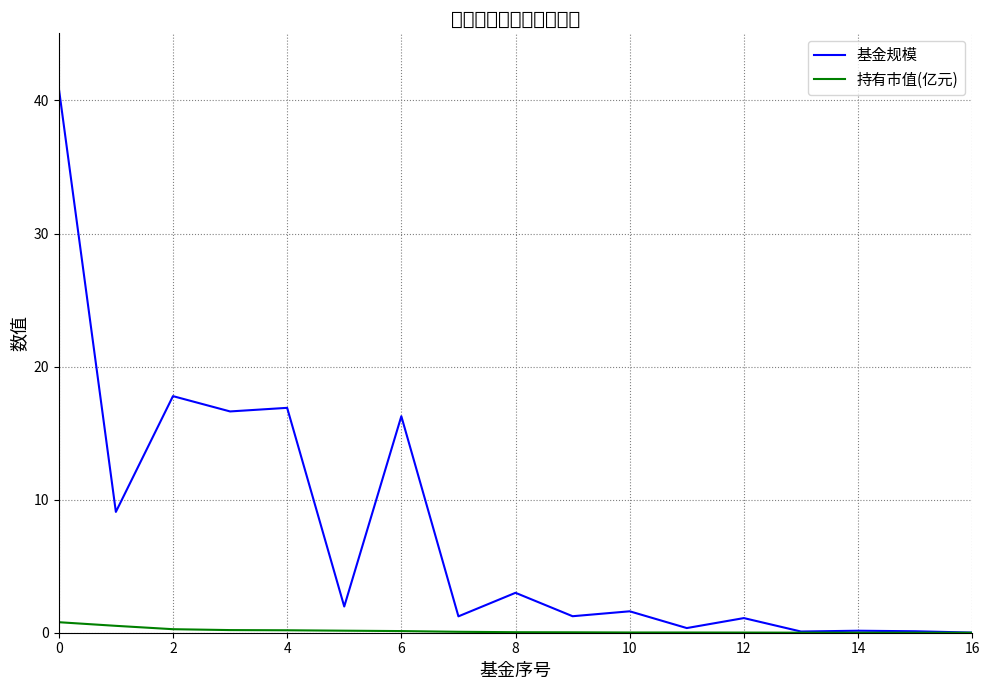

What is the maximum value shown in the chart?

41.0